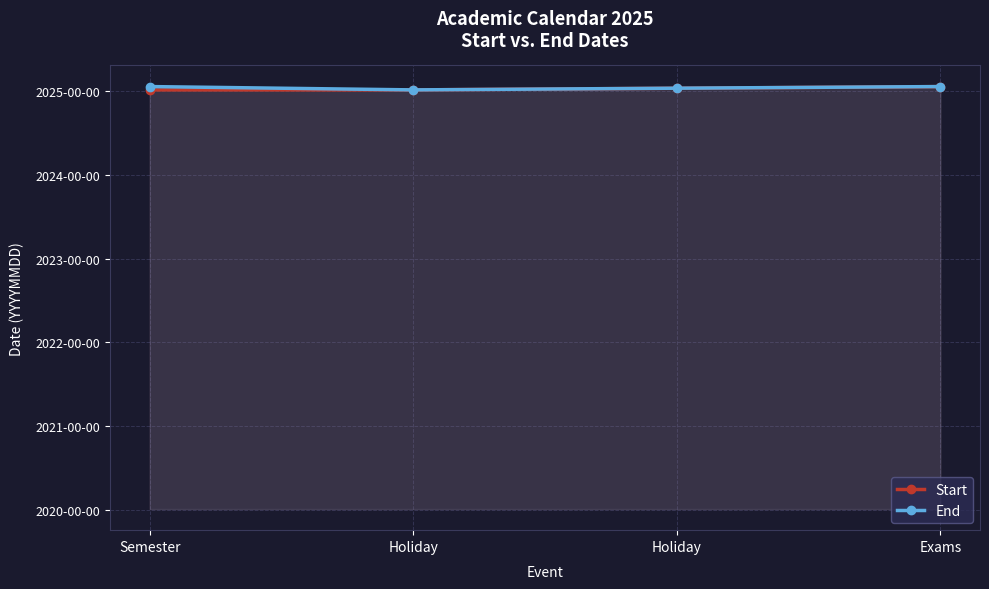

True or false: End has more than 1 interior local peaks.

False